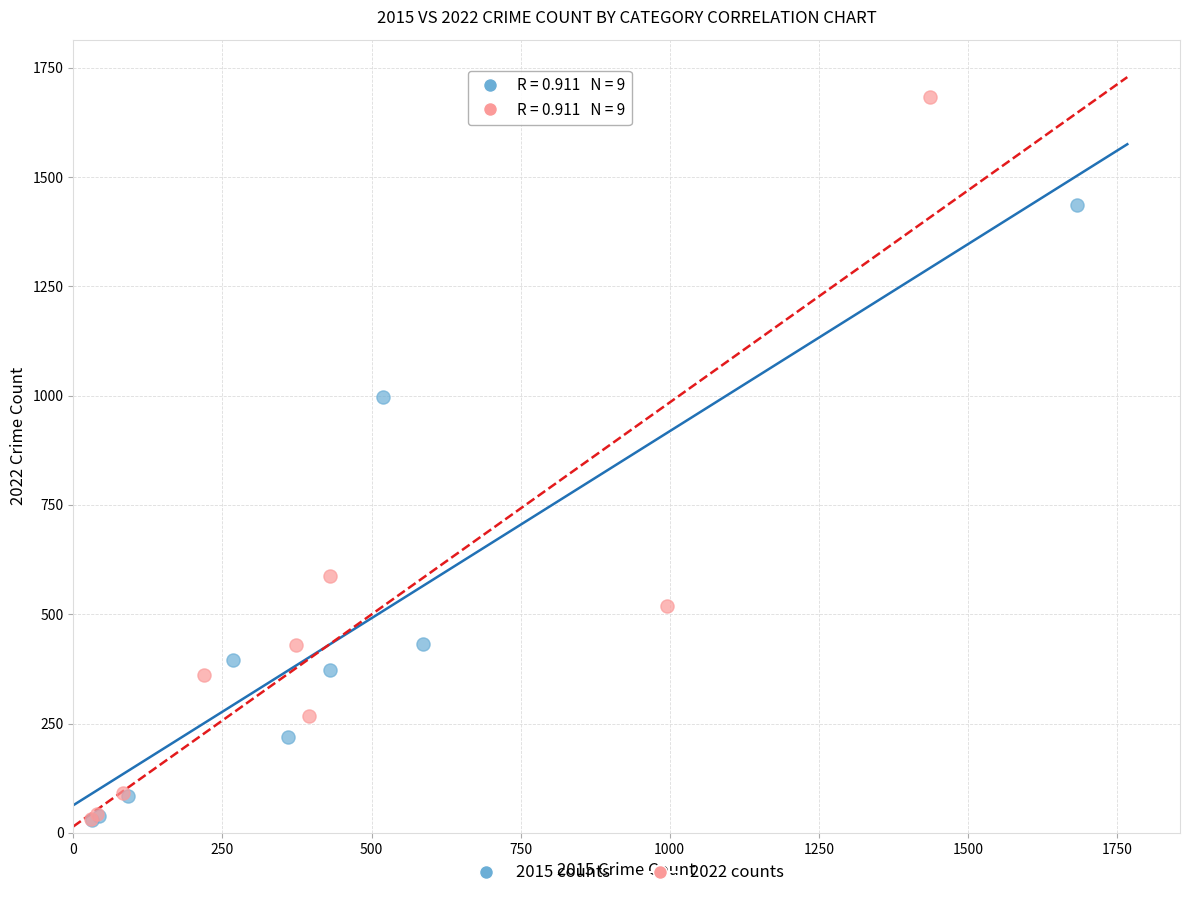

Which series has the largest Y range (max minus min)?

2022 counts